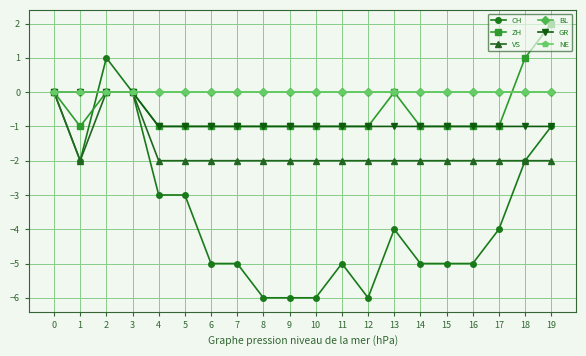

True or false: CH and NE cross at least once.

True